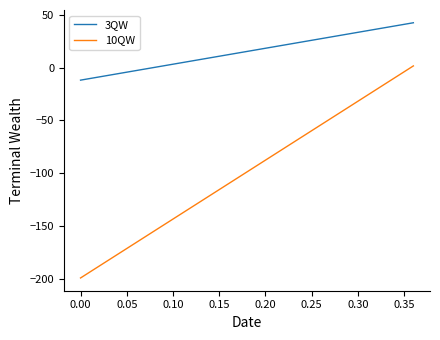

Which series has the widest spread of values?

10QW